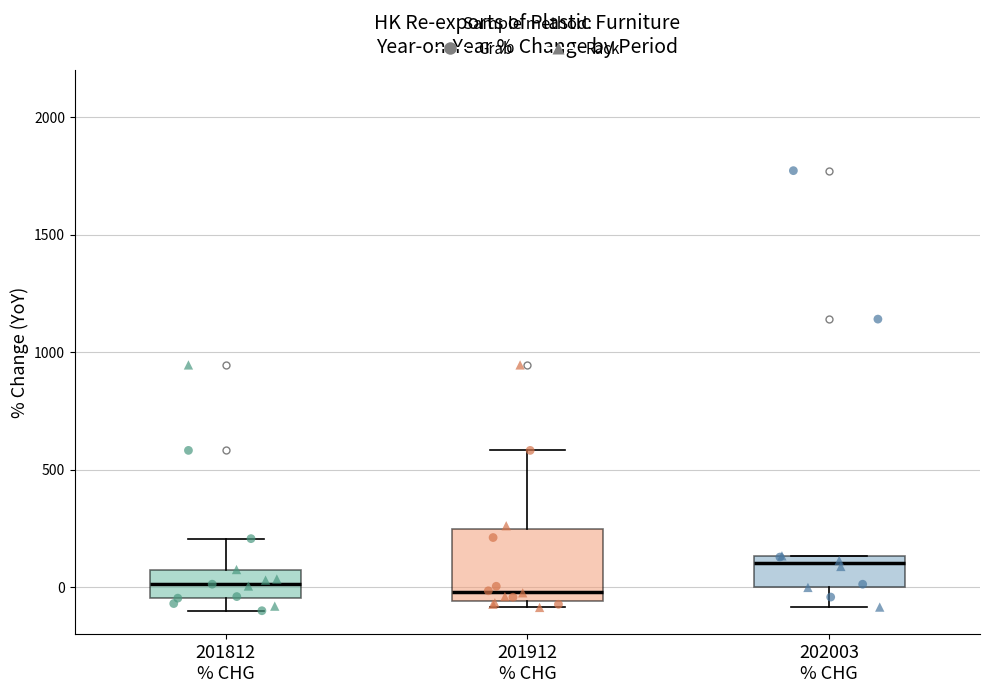

Reading left to right, transcribe this box plot: for each box, give where its median line is, the range the box spans, and where its two whiskers end, as read against the y-axis. The values are not printed on the chart, so give them approximately, as read against the axis.

201812 % CHG: median 0, box -50 to 100, whiskers -100 to 200
201912 % CHG: median 0, box -50 to 250, whiskers -100 to 600
202003 % CHG: median 100, box 0 to 150, whiskers -100 to 150